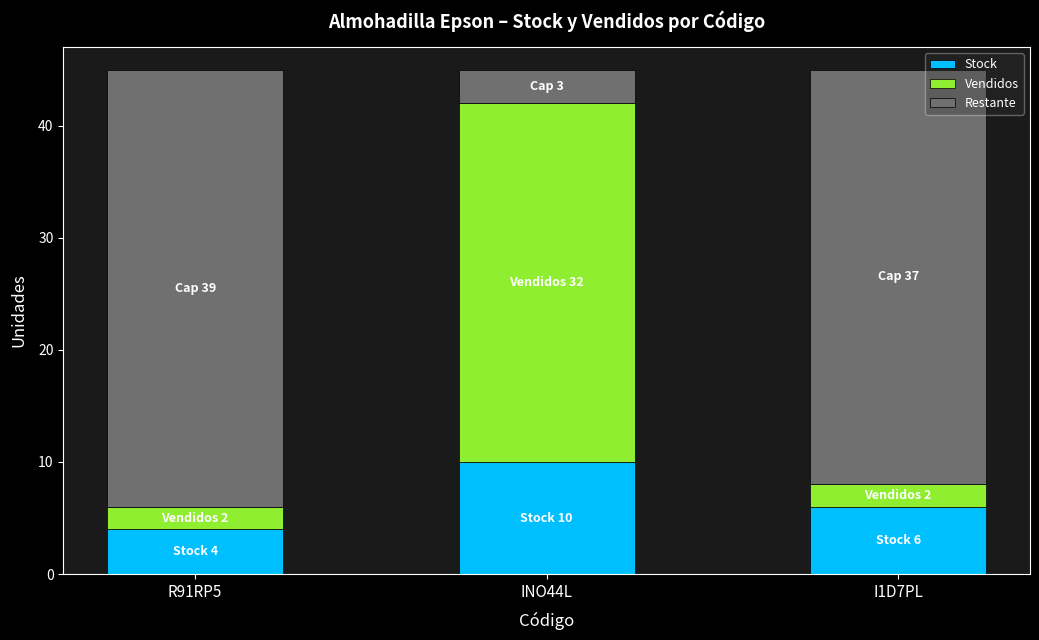

What is the average value of the Stock series?

7